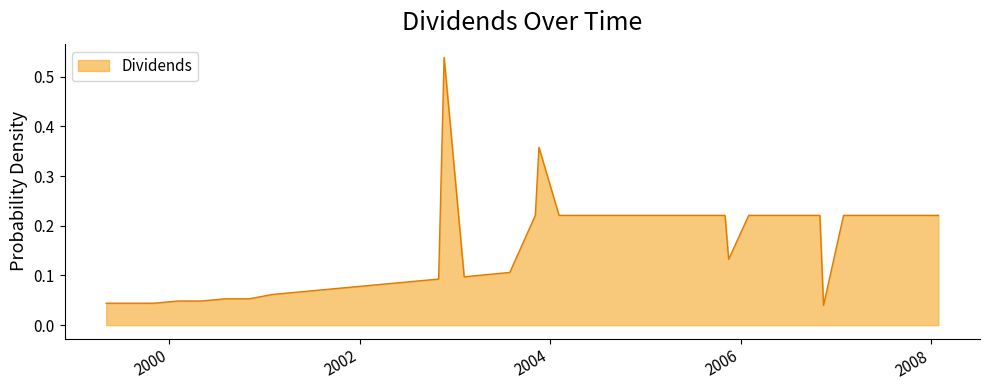

List the labels in order of value, smallest first.

2006-11-15, 1999-05-03, 1999-08-04, 1999-11-03, 2000-02-02, 2000-05-03, 2000-08-02, 2000-11-01, 2001-01-31, 2001-05-02, 2001-08-01, 2001-10-31, 2002-01-30, 2002-05-01, 2002-07-31, 2002-10-30, 2003-02-05, 2003-04-30, 2003-07-30, 2005-11-16, 2003-11-05, 2004-02-04, 2004-05-05, 2004-08-04, 2004-11-03, 2005-02-02, 2005-05-04, 2005-08-03, 2005-11-02, 2006-02-01, 2006-05-03, 2006-08-02, 2006-11-01, 2007-01-31, 2007-05-02, 2007-08-01, 2007-10-31, 2008-01-30, 2003-11-19, 2002-11-20